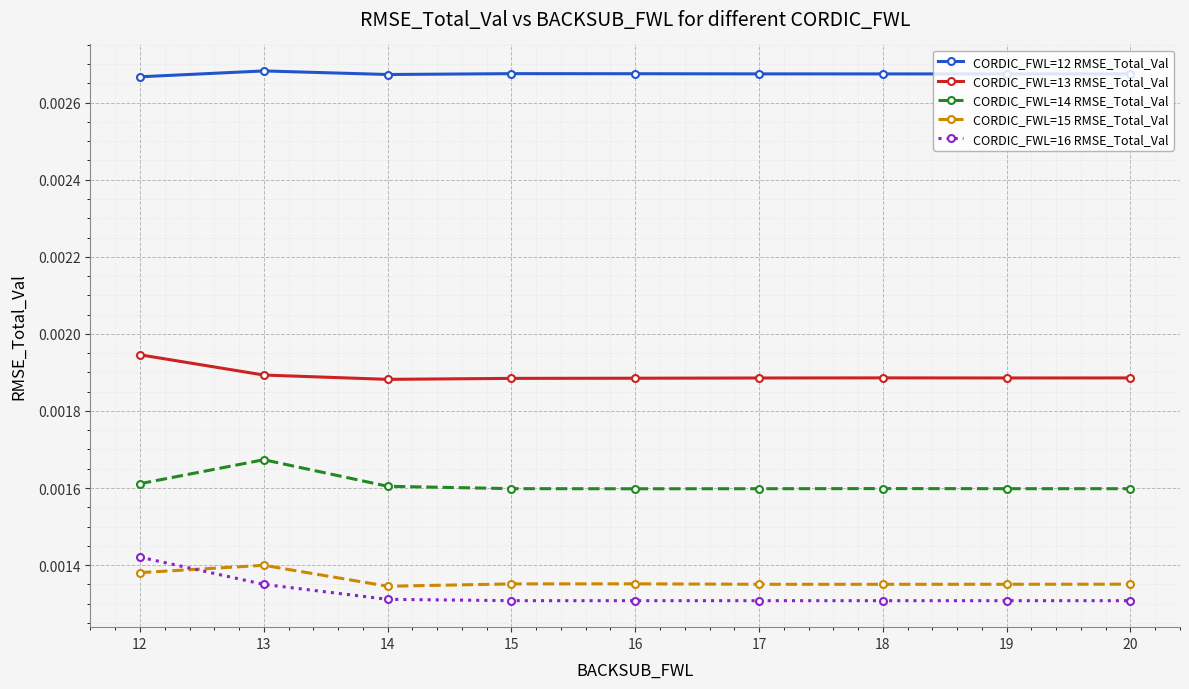

Which series has the largest range (max minus min)?

CORDIC_FWL=16 RMSE_Total_Val